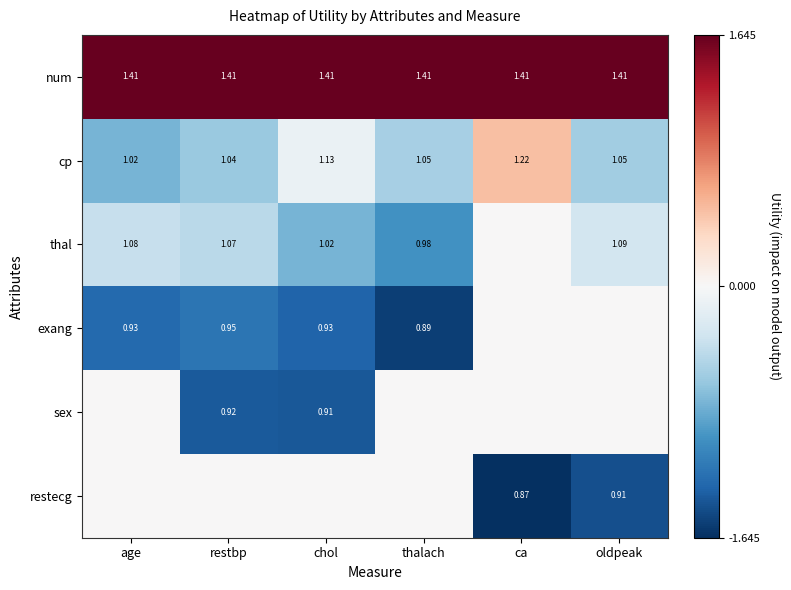

Is the value of sex at chol greater than the value of cp at age?

No